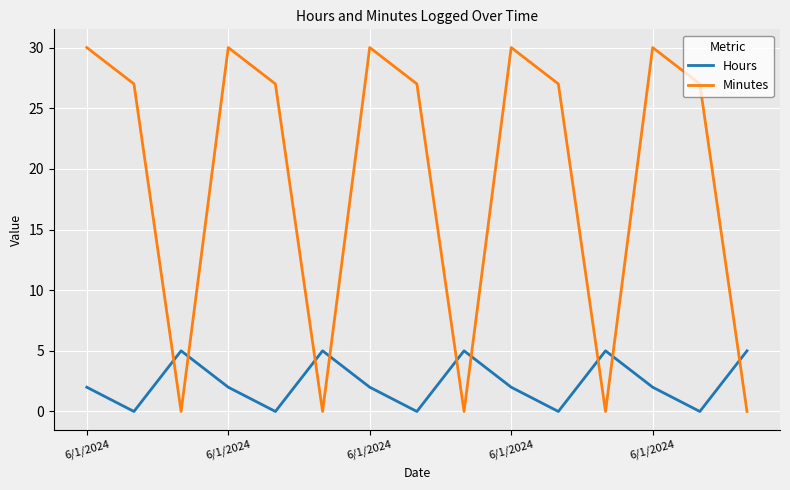

Which series has the largest total across all categories?

Minutes